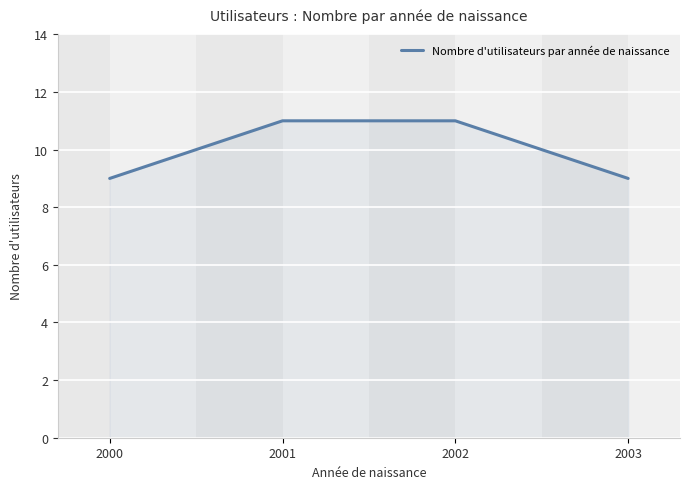

What is the sum of all values?

40